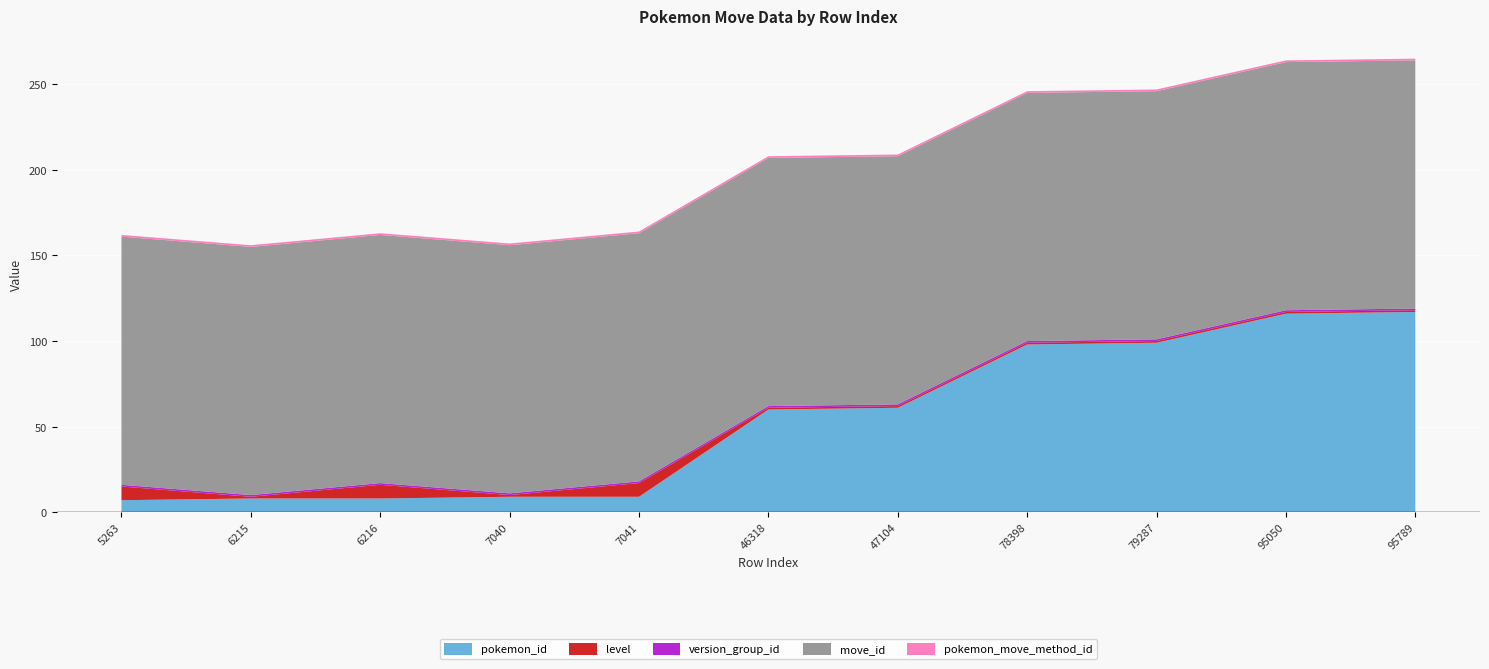

Reading right to left, list all the values displayed in this chart.

pokemon_id: 95789=117	95050=116	79287=99	78398=98	47104=61	46318=60	7041=9	7040=9	6216=8	6215=8	5263=7
level: 95789=1	95050=1	79287=1	78398=1	47104=1	46318=1	7041=8	7040=1	6216=8	6215=1	5263=8
version_group_id: 95789=1	95050=1	79287=1	78398=1	47104=1	46318=1	7041=1	7040=1	6216=1	6215=1	5263=1
move_id: 95789=145	95050=145	79287=145	78398=145	47104=145	46318=145	7041=145	7040=145	6216=145	6215=145	5263=145
pokemon_move_method_id: 95789=1	95050=1	79287=1	78398=1	47104=1	46318=1	7041=1	7040=1	6216=1	6215=1	5263=1